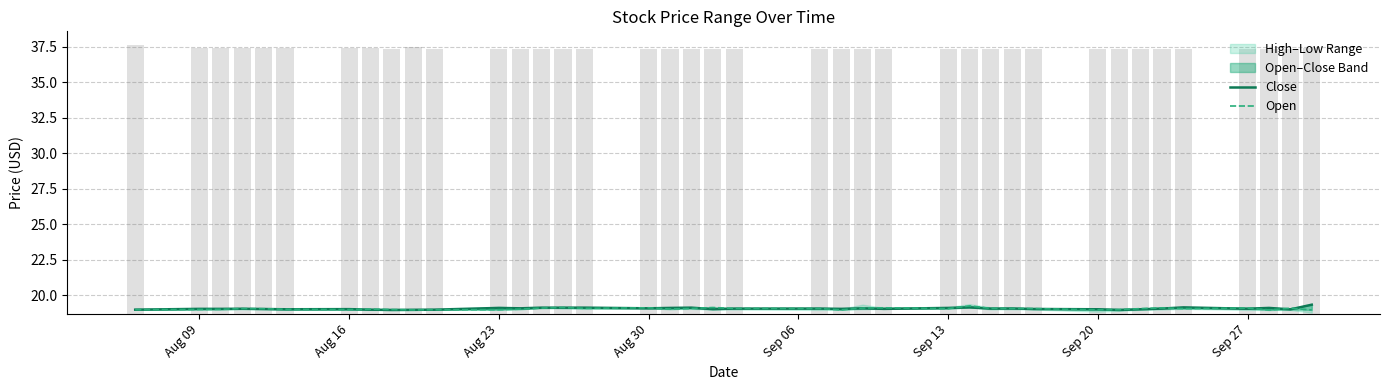

Are the bars grouped side by side (vs. stacked)?

Yes